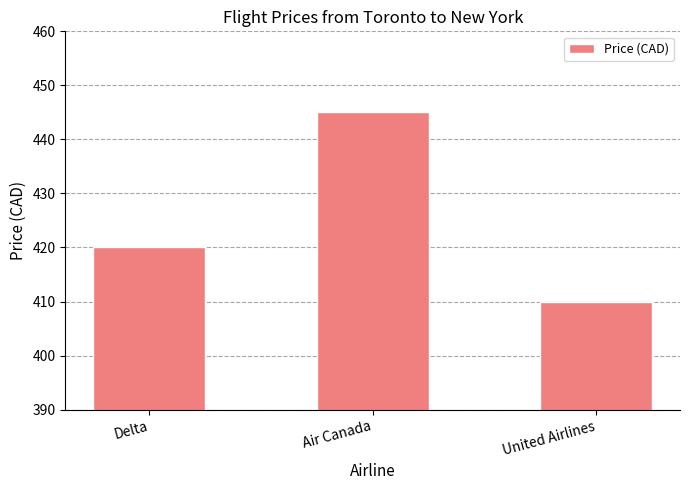

At which category does the chart reach its peak across all series?

Air Canada